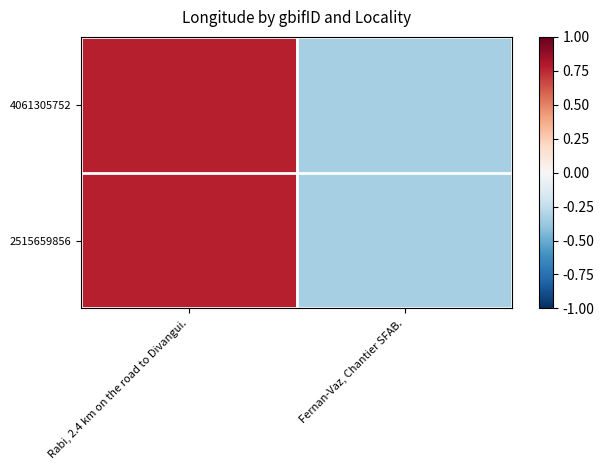

What is the total value across all series at Rabi, 2.4 km on the road to Divangui.?

1.6